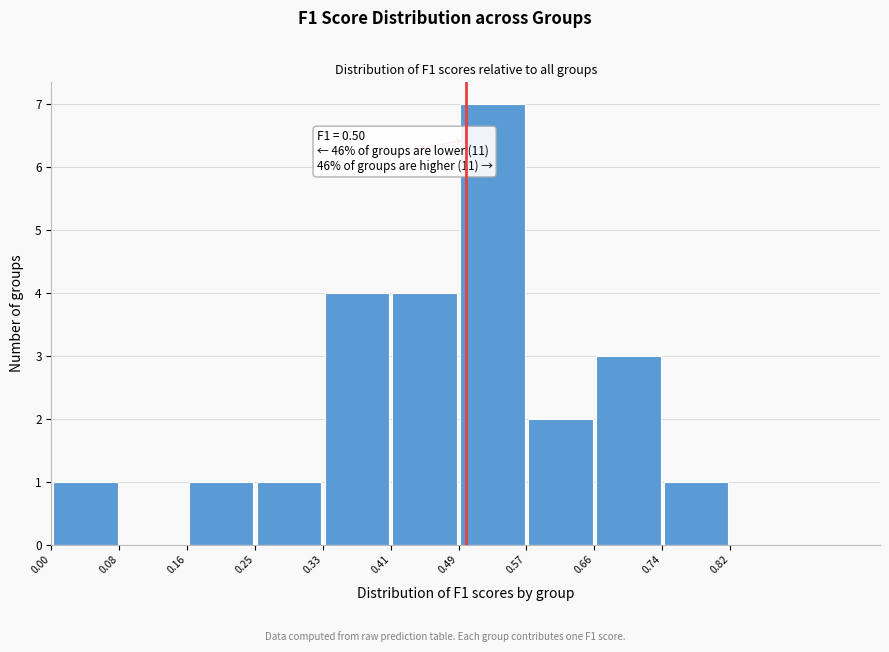

Which range on the x-axis has the tallest bar?

0.49 to 0.57